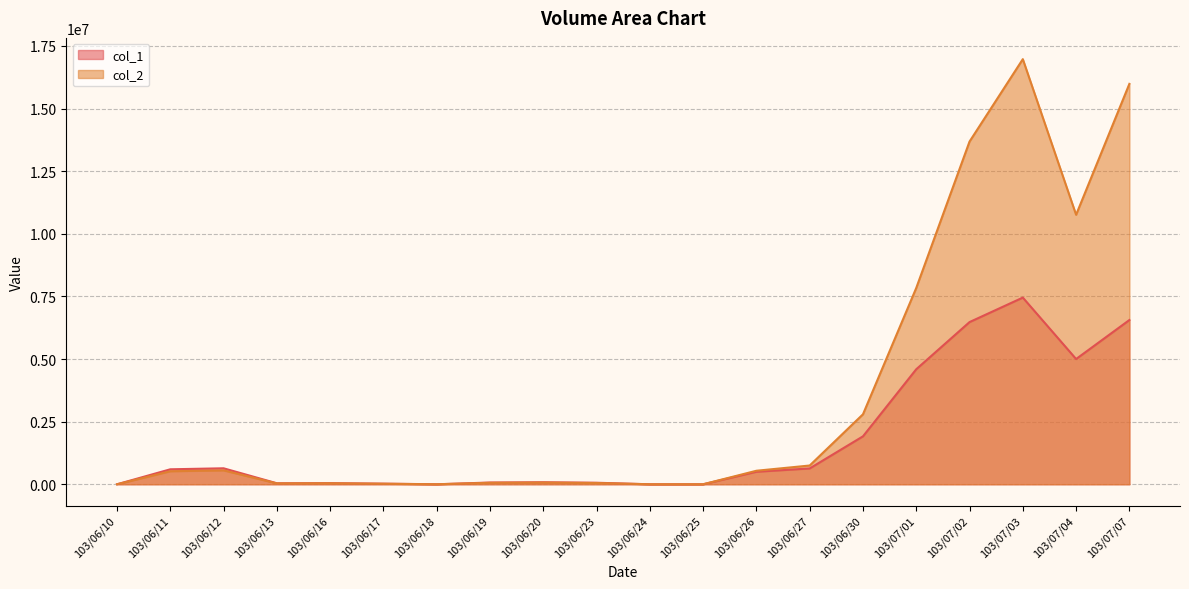

At which category is the sum across all series the highest?

103/07/03